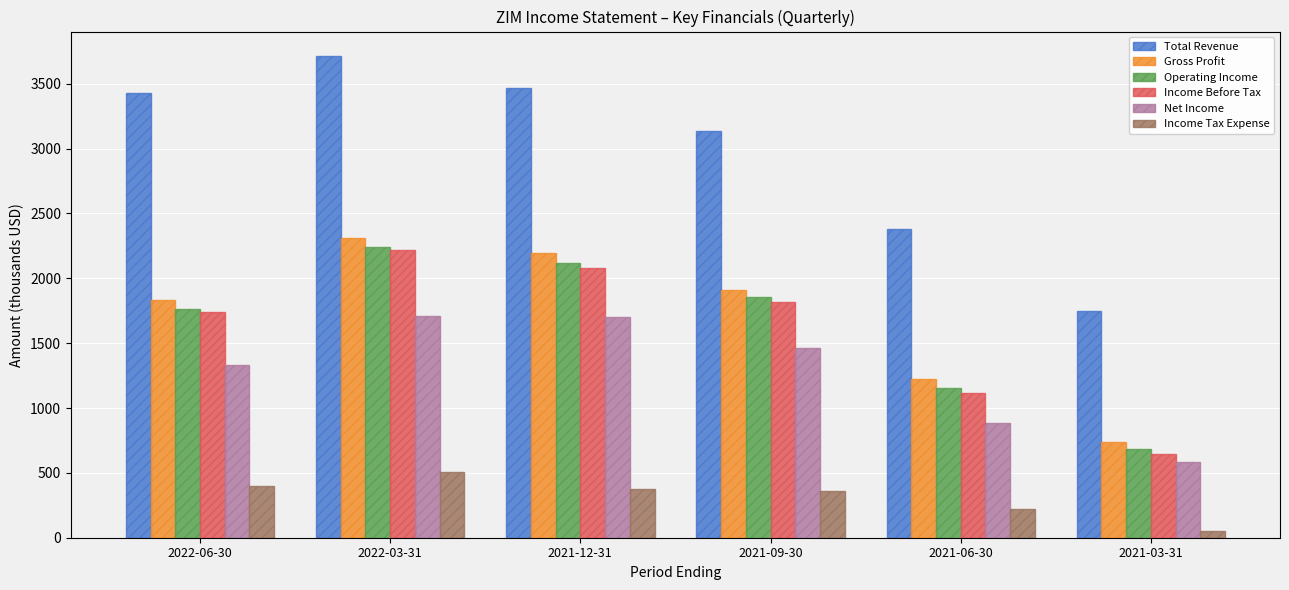

Rank the series at 2021-12-31 from lowest to highest value.

Income Tax Expense, Net Income, Income Before Tax, Operating Income, Gross Profit, Total Revenue